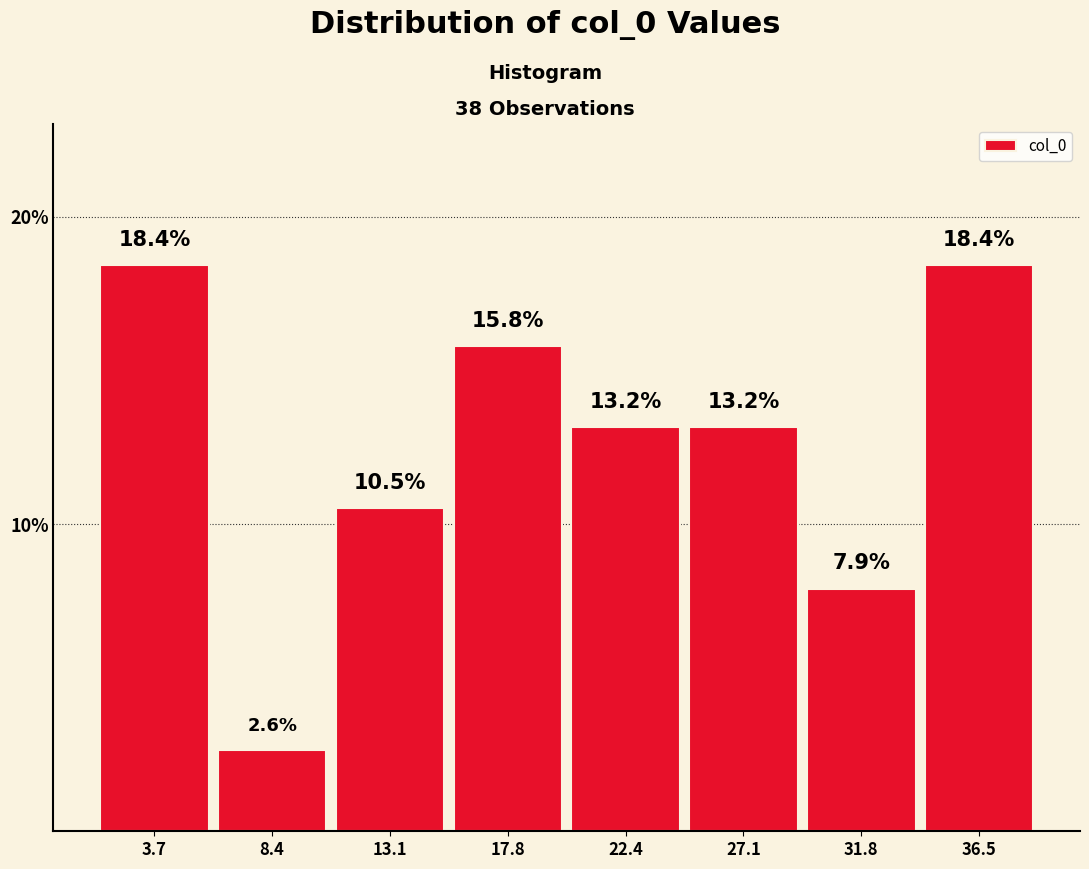

Reading left to right, list every bar in this chart as the range it spans on the x-axis followed by its height. The bar edges are not printed on the chart, so give them approximately, as read against the axis.

1.5 to 6.0: 18.4
6.0 to 11.0: 2.6
11.0 to 15.5: 10.5
15.5 to 20.0: 15.8
20.0 to 25.0: 13.2
25.0 to 29.5: 13.2
29.5 to 34.0: 7.9
34.0 to 39.0: 18.4